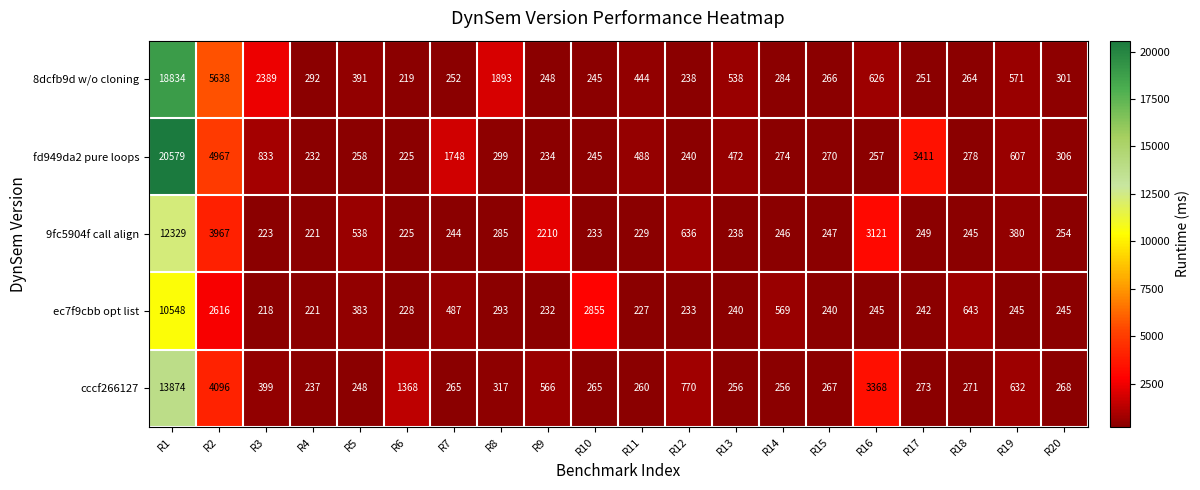

What is the sum of all 9fc5904f call align values?

26320